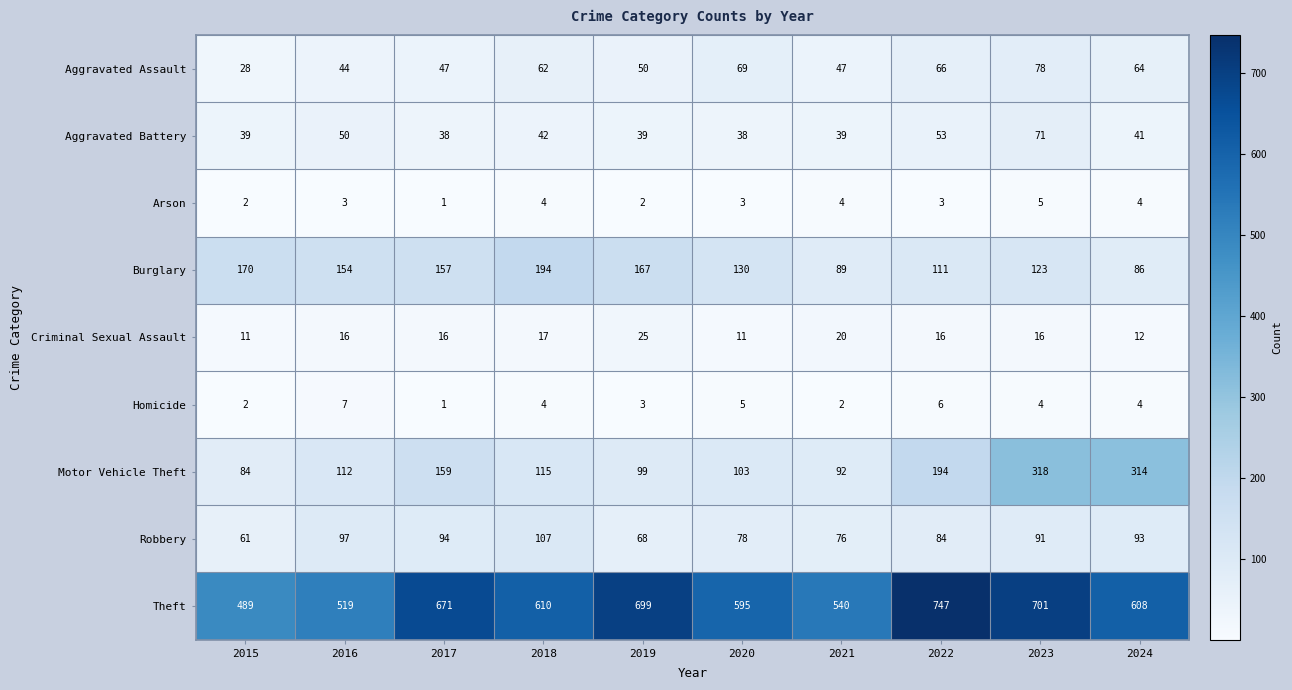

List the series in order of their peak value, highest first.

Theft, Motor Vehicle Theft, Burglary, Robbery, Aggravated Assault, Aggravated Battery, Criminal Sexual Assault, Homicide, Arson